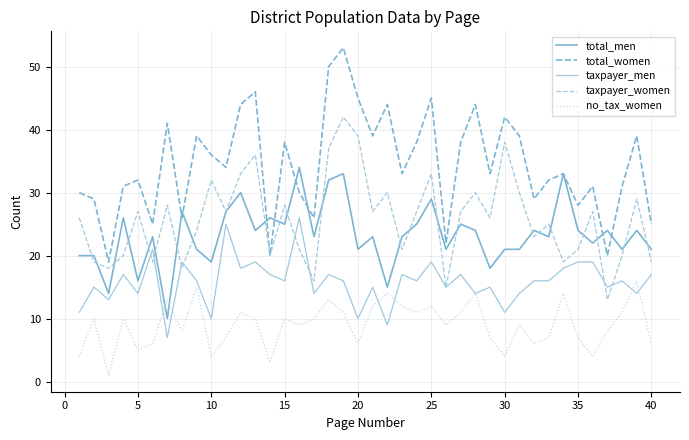

List the series in order of their peak value, highest first.

total_women, taxpayer_women, total_men, taxpayer_men, no_tax_women